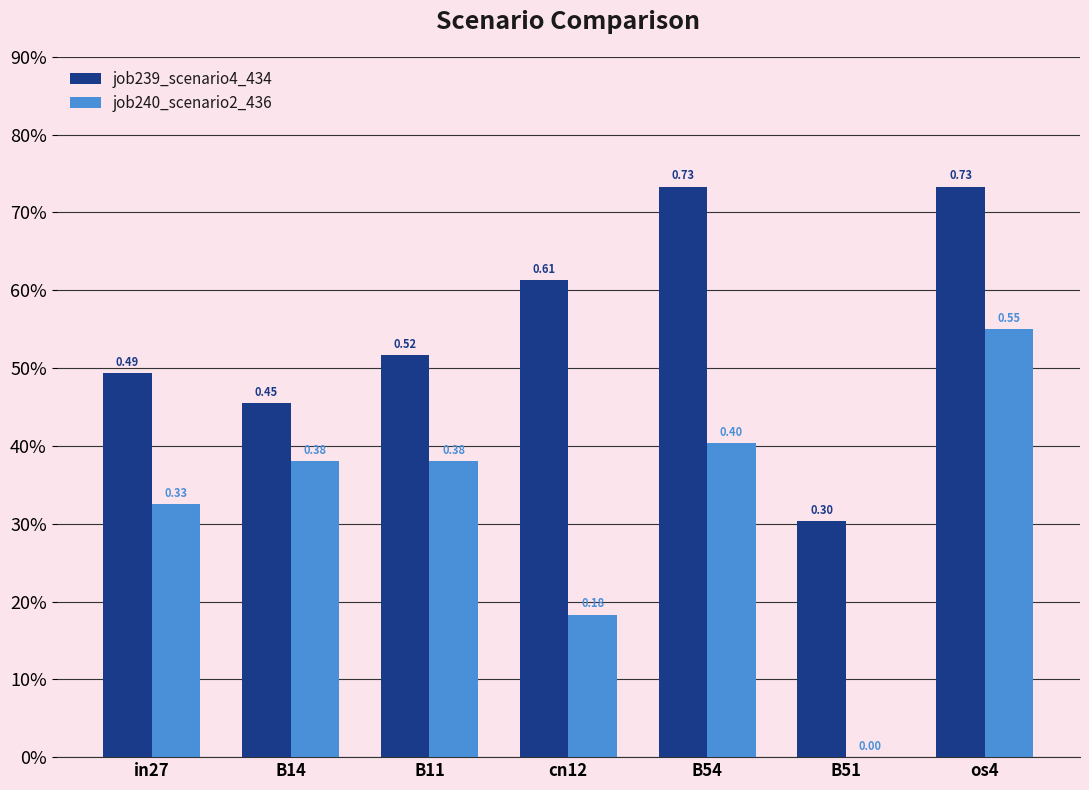

Which series has the widest spread of values?

job240_scenario2_436